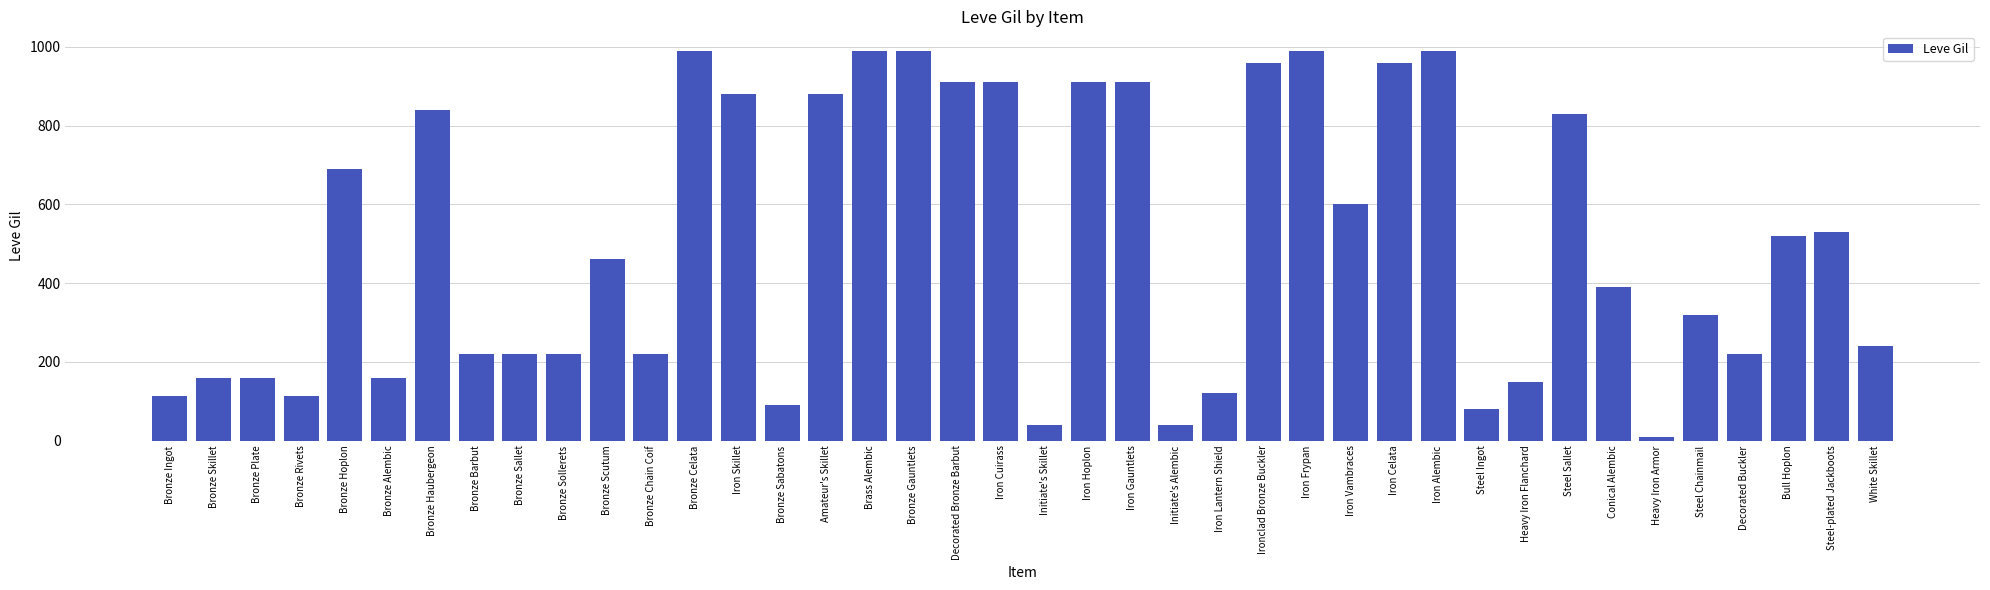

What is the sum of the values at Iron Lantern Shield and Iron Vambraces?

720